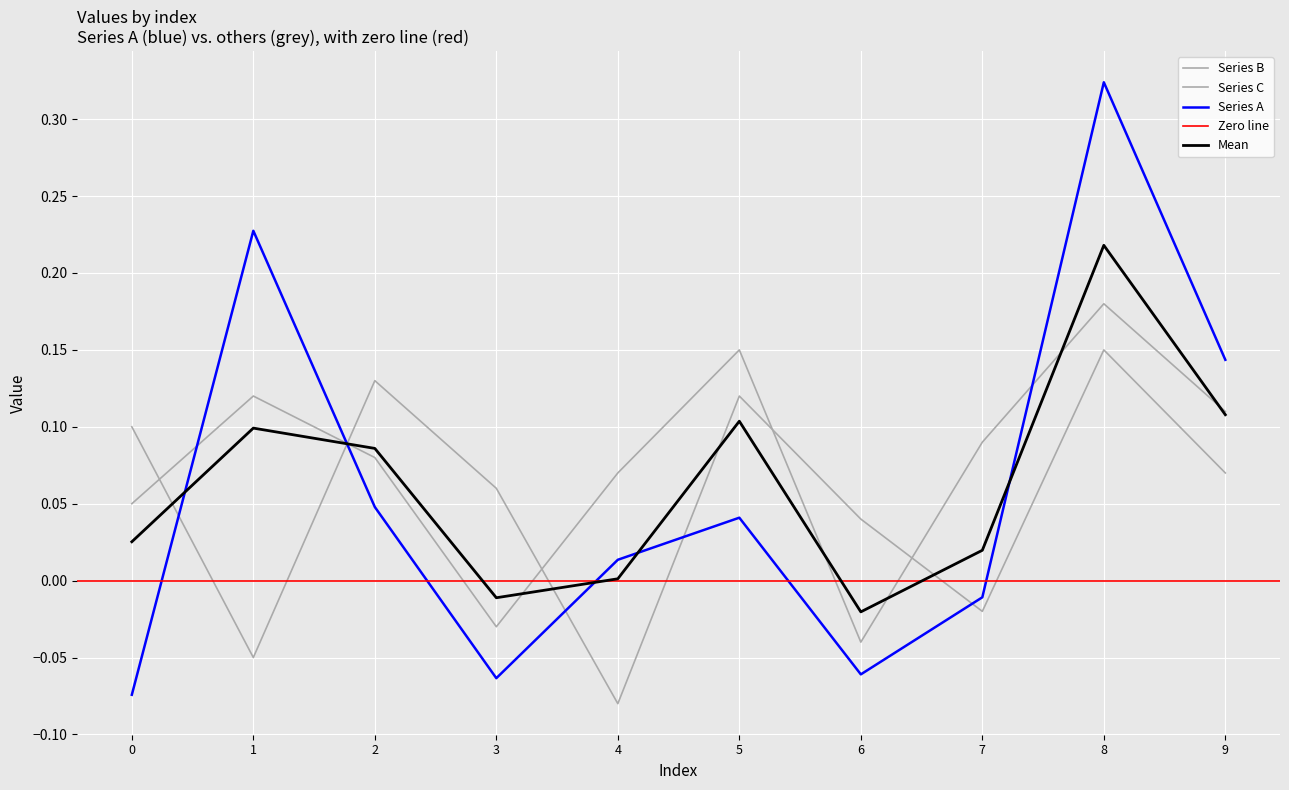

List the labels in order of Series B value, largest first.

8, 5, 1, 9, 7, 2, 4, 0, 3, 6